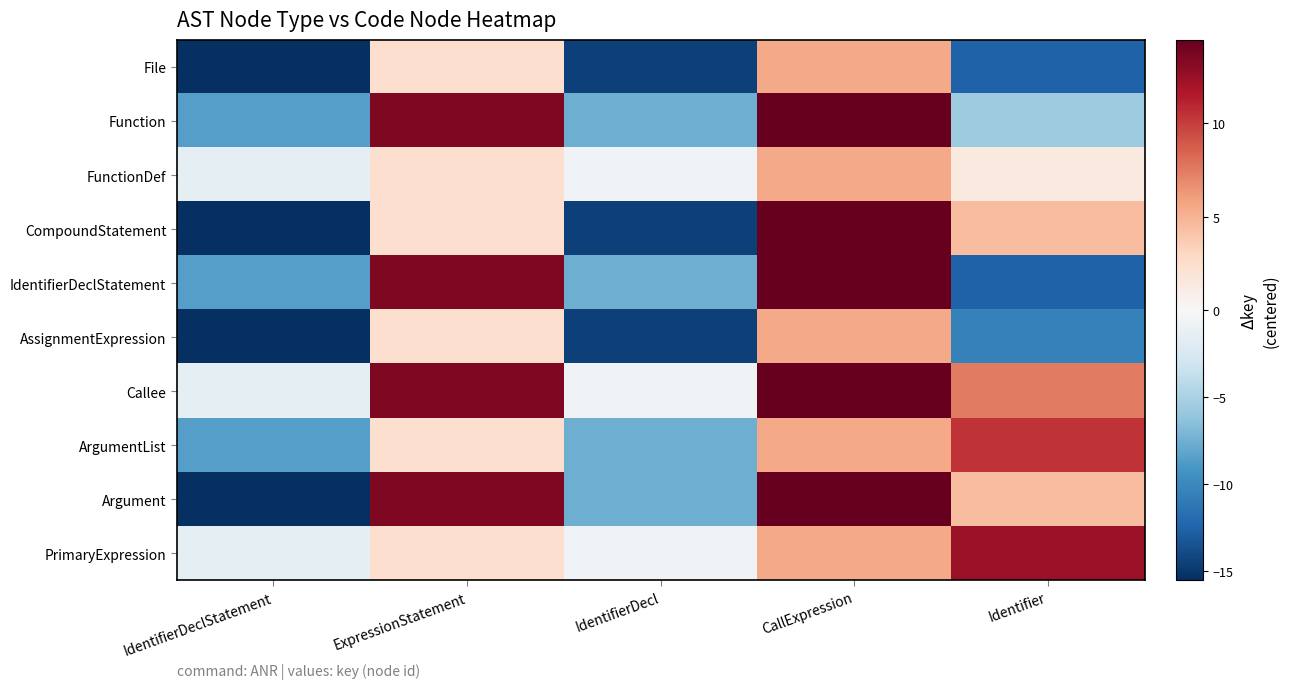

How many categories are shown in the chart?

5